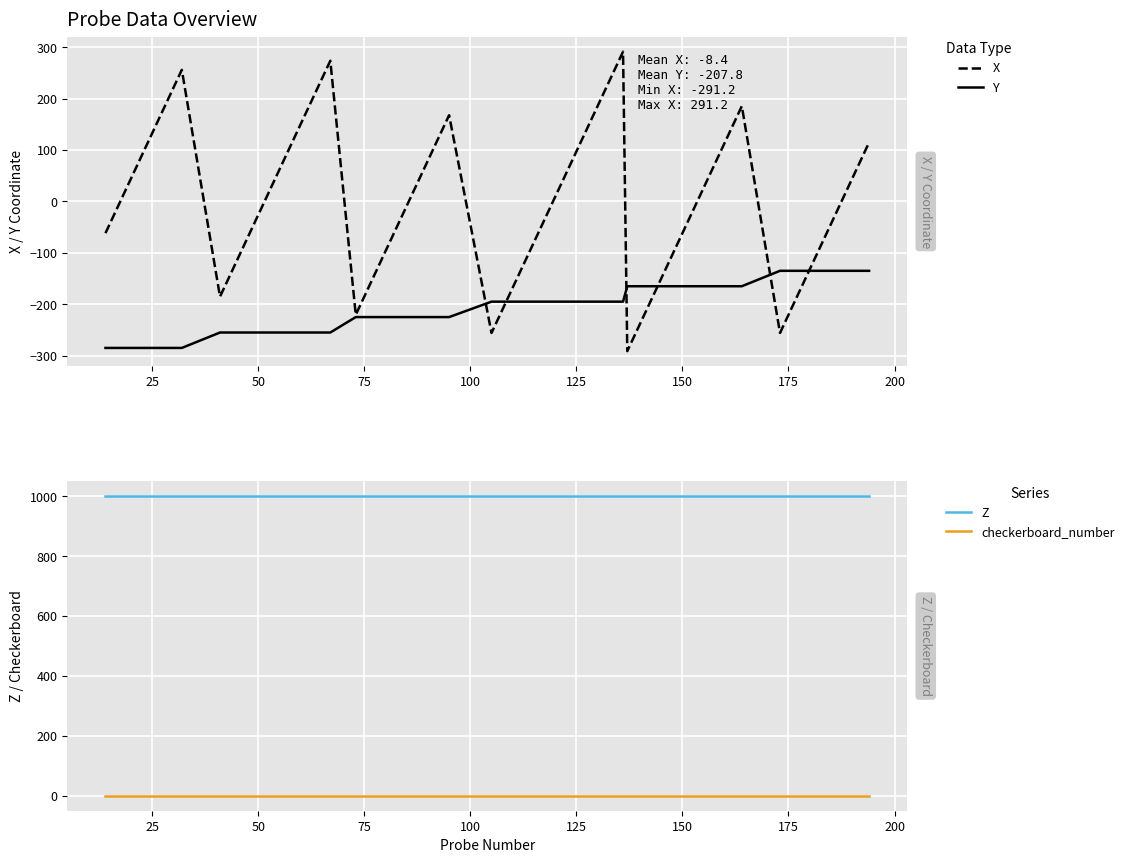

What is the maximum value for Y?

-135.0